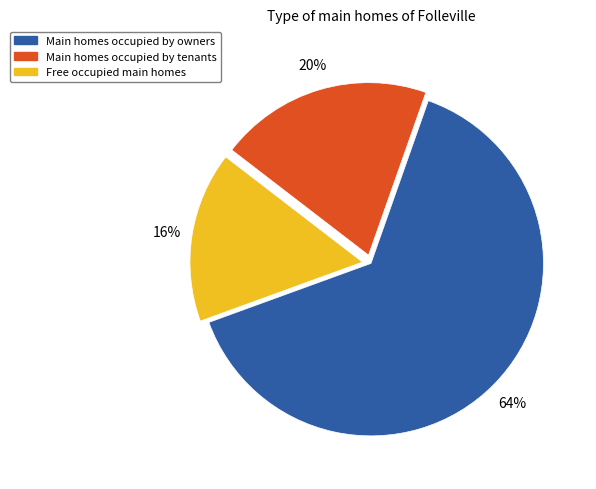

To the nearest percent, what is the difference between the largest and smallest slice percentages?

48%